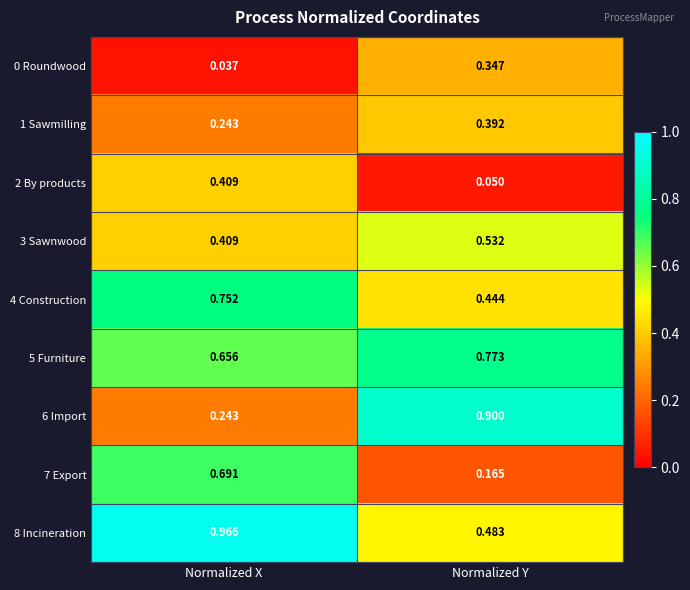

At which category is the sum across all series the highest?

Normalized X